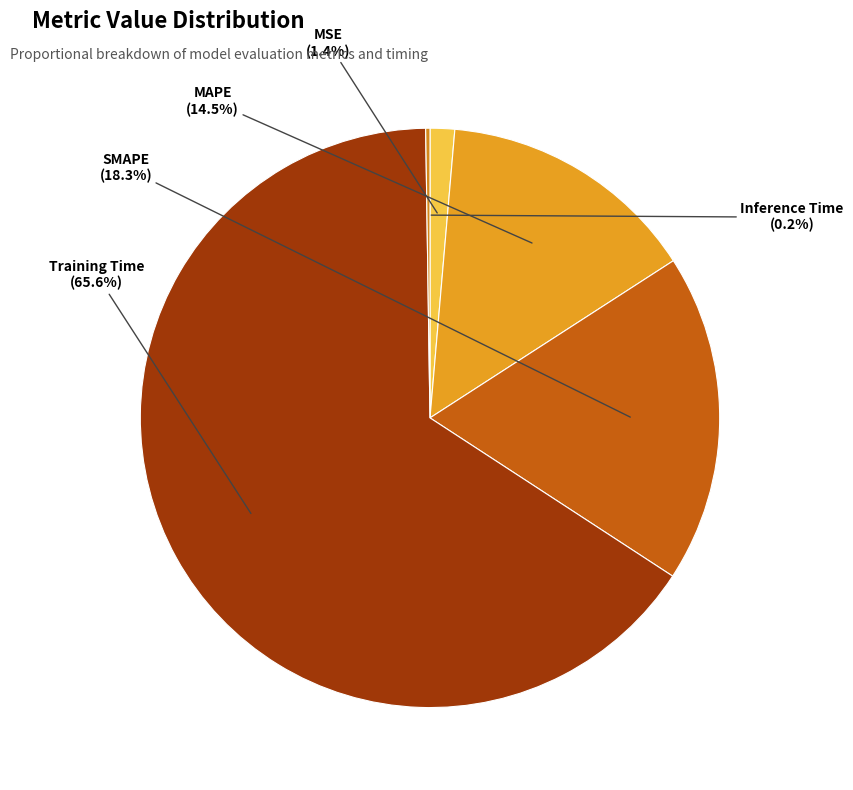

Is there a majority slice in this chart?

Yes